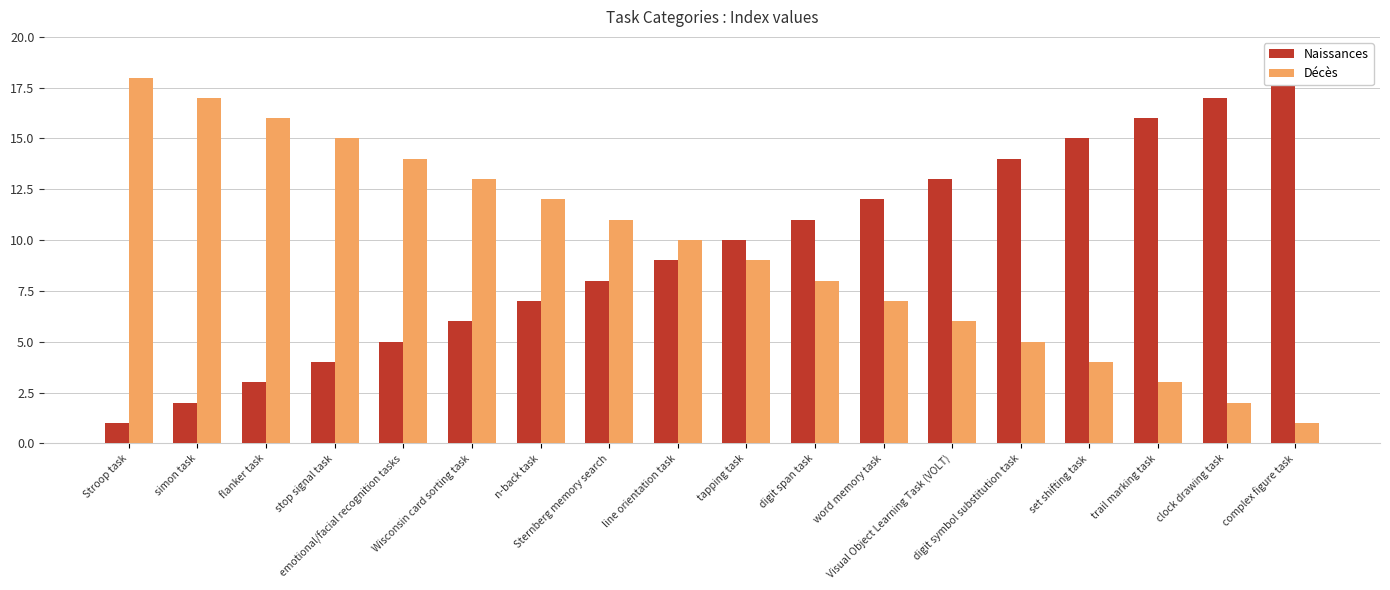

What is the label of the 14th bar from the right?

emotional/facial recognition tasks